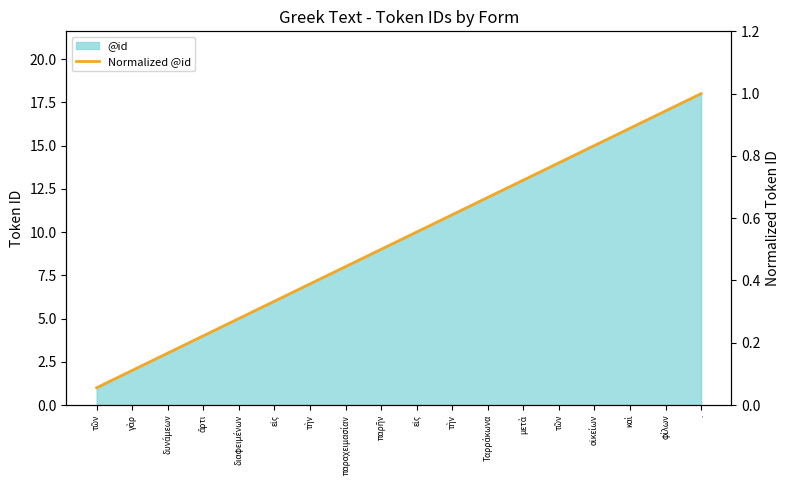

List the labels in order of value, largest first.

., φίλων, καὶ, οἰκείων, τῶν, μετὰ, Ταρράκωνα, τὴν, εἰς, παρῆν, παραχειμασίαν, τὴν, εἰς, διαφειμένων, ἄρτι, δυνάμεων, γὰρ, τῶν